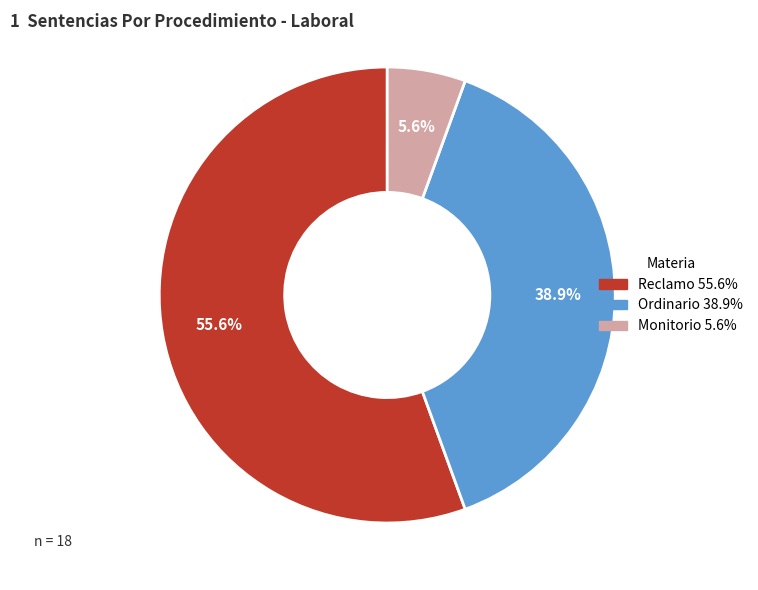

Which slice is the largest?

Reclamo